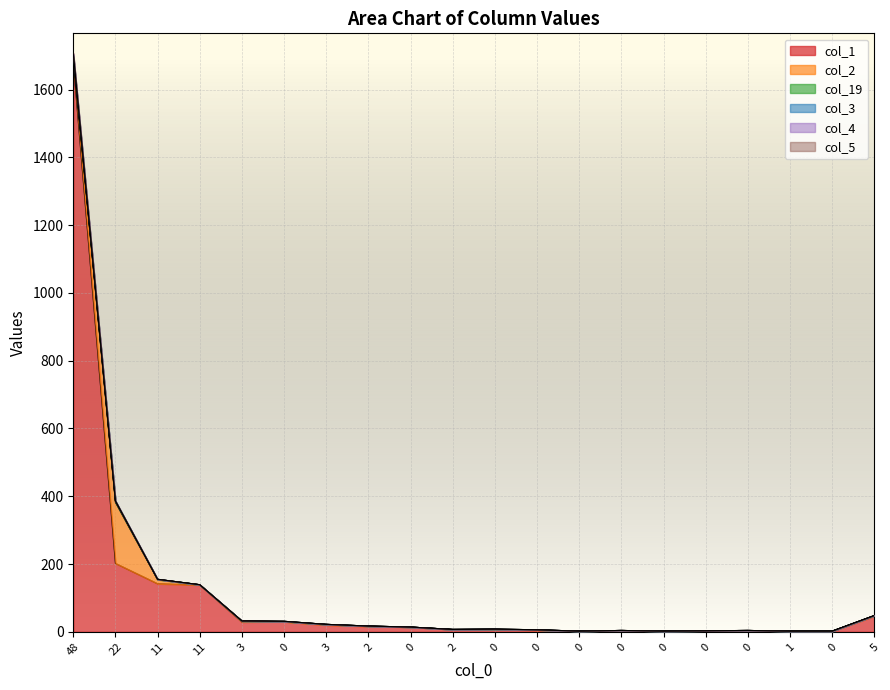

Reading right to left, extract all data points from this chart.

col_1: 46	2	2	4	3	2	4	2	5	7	7	14	16	20	30	29	138	142	202	1682
col_2: 2	0	0	0	0	0	0	0	1	0	0	0	1	2	0	3	1	12	180	16
col_19: 0	0	0	0	0	0	0	0	0	1	0	0	0	0	1	0	0	1	4	1
col_3: 0	0	0	0	0	0	0	0	0	0	0	0	0	0	0	0	0	0	0	4
col_4: 0	0	0	0	0	0	0	0	0	0	0	0	0	0	0	0	0	0	0	3
col_5: 0	0	0	0	0	0	0	0	0	0	0	0	0	0	0	0	0	0	0	2